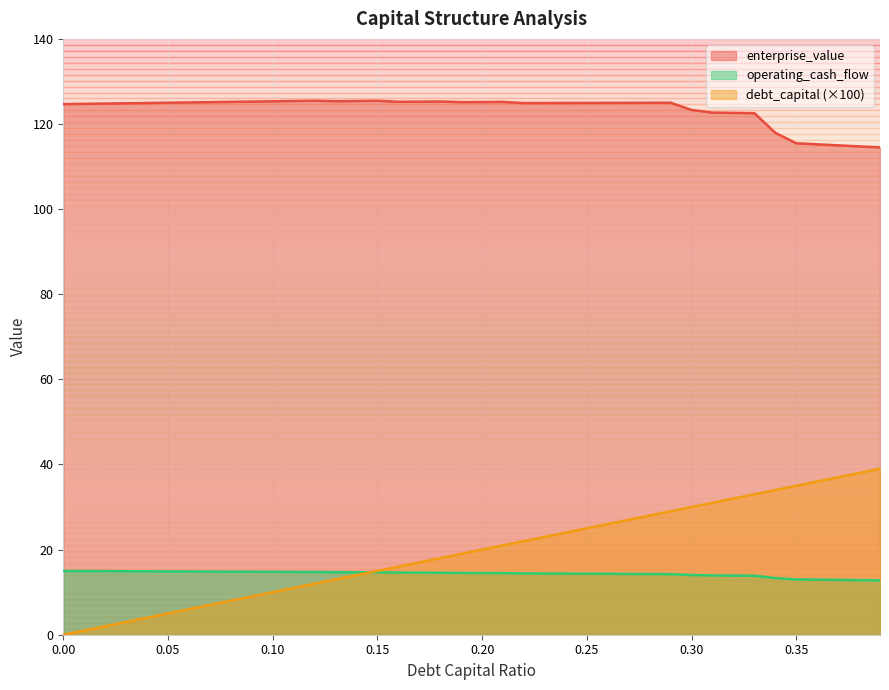

What are all the series names shown in the legend?

enterprise_value, operating_cash_flow, debt_capital (×100)